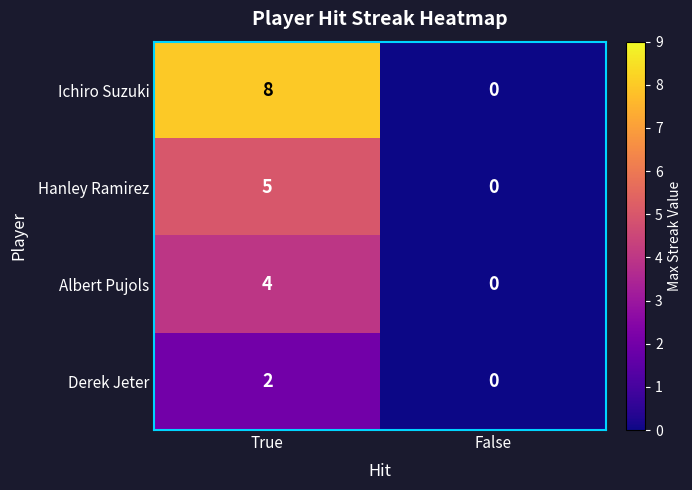

At which category is the sum across all series the highest?

True